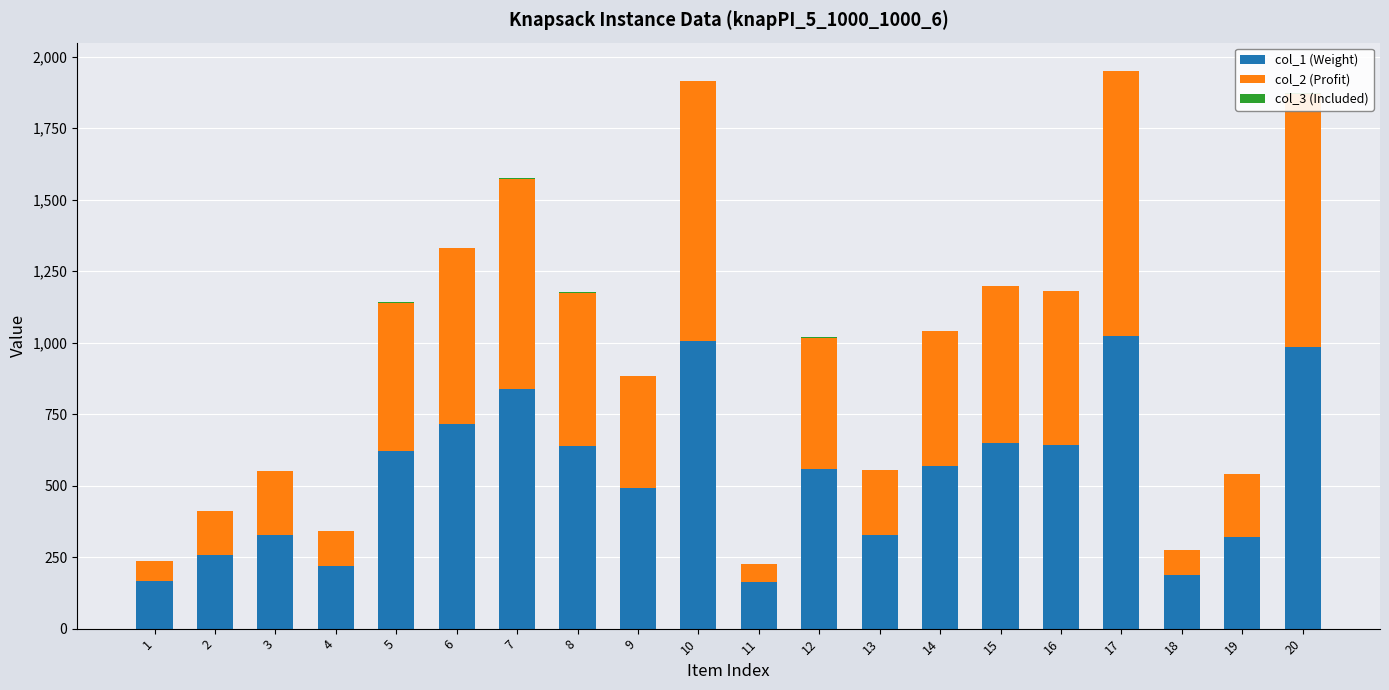

Reading left to right, extract all data points from this chart.

col_1 (Weight): 1=168	2=256	3=326	4=220	5=621	6=716	7=836	8=637	9=491	10=1007	11=163	12=558	13=327	14=570	15=649	16=641	17=1024	18=187	19=321	20=986
col_2 (Profit): 1=68	2=155	3=224	4=121	5=519	6=615	7=737	8=538	9=392	10=908	11=62	12=459	13=226	14=470	15=549	16=539	17=926	18=88	19=219	20=884
col_3 (Included): 1=1	2=1	3=1	4=1	5=1	6=1	7=1	8=1	9=1	10=1	11=1	12=1	13=1	14=1	15=1	16=1	17=1	18=1	19=1	20=1